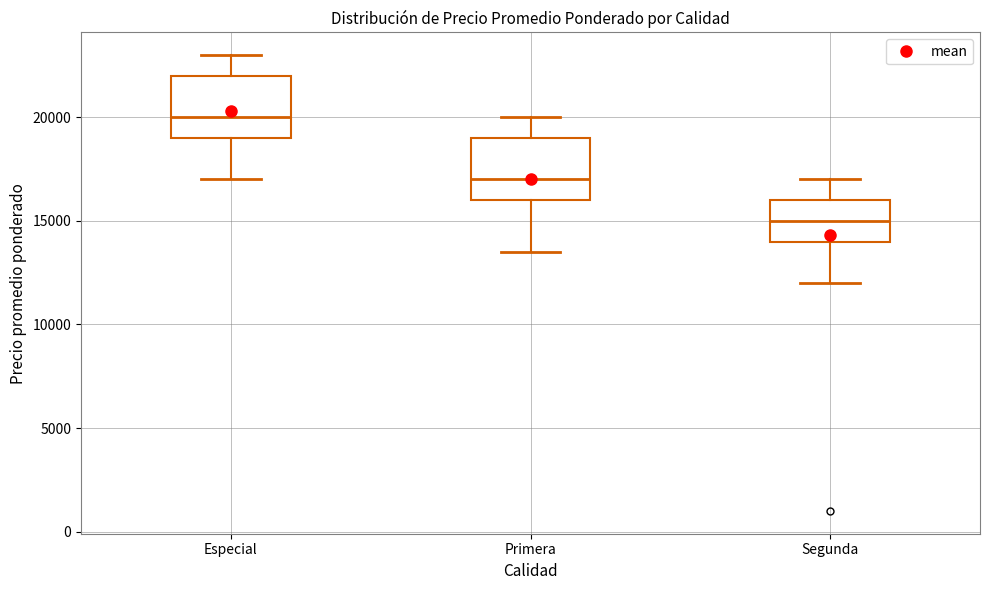

Where does the median line of the box for Segunda sit on the y-axis? The values are not printed on the chart, so give them approximately, as read against the axis.

15000